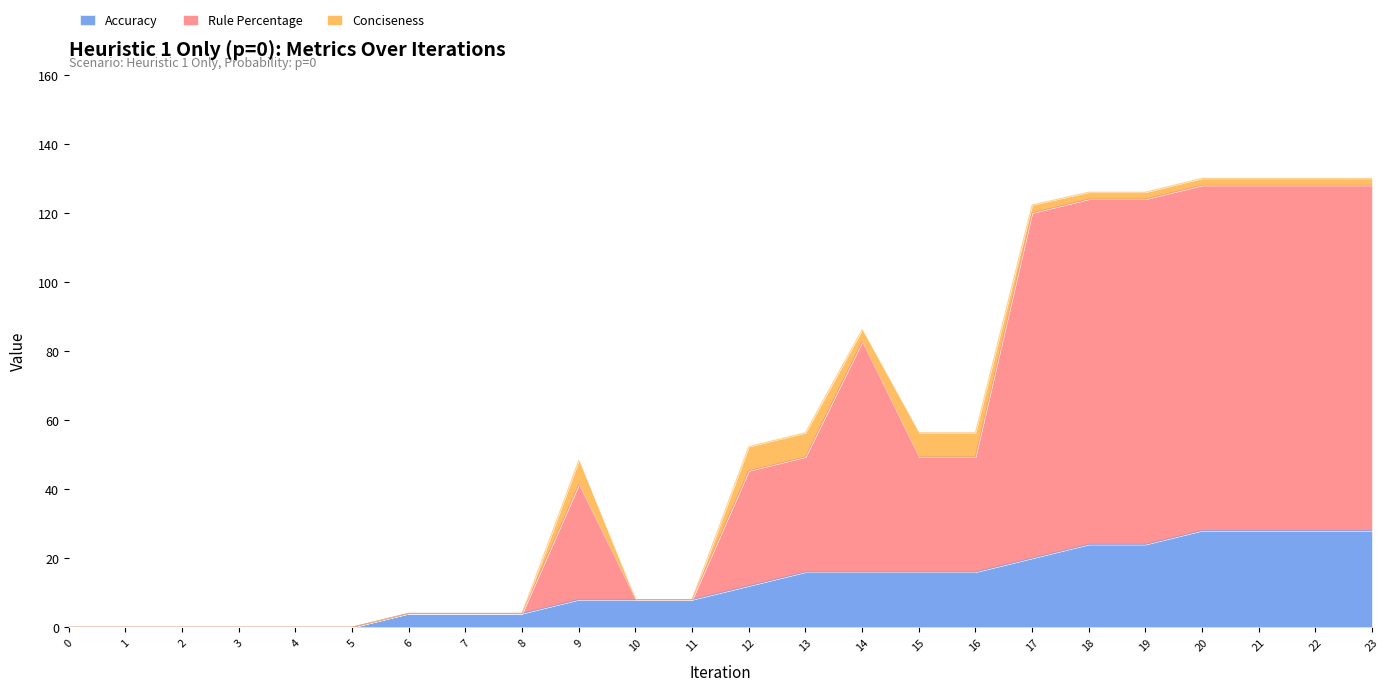

At which category is the sum across all series the highest?

20